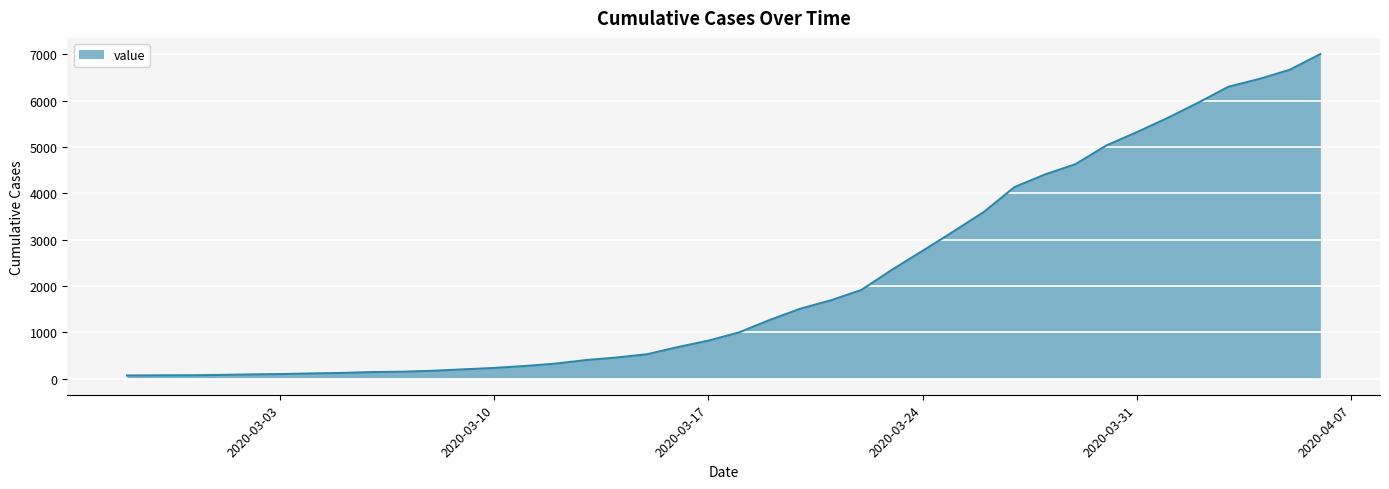

What is the difference between the maximum and minimum values?

6940